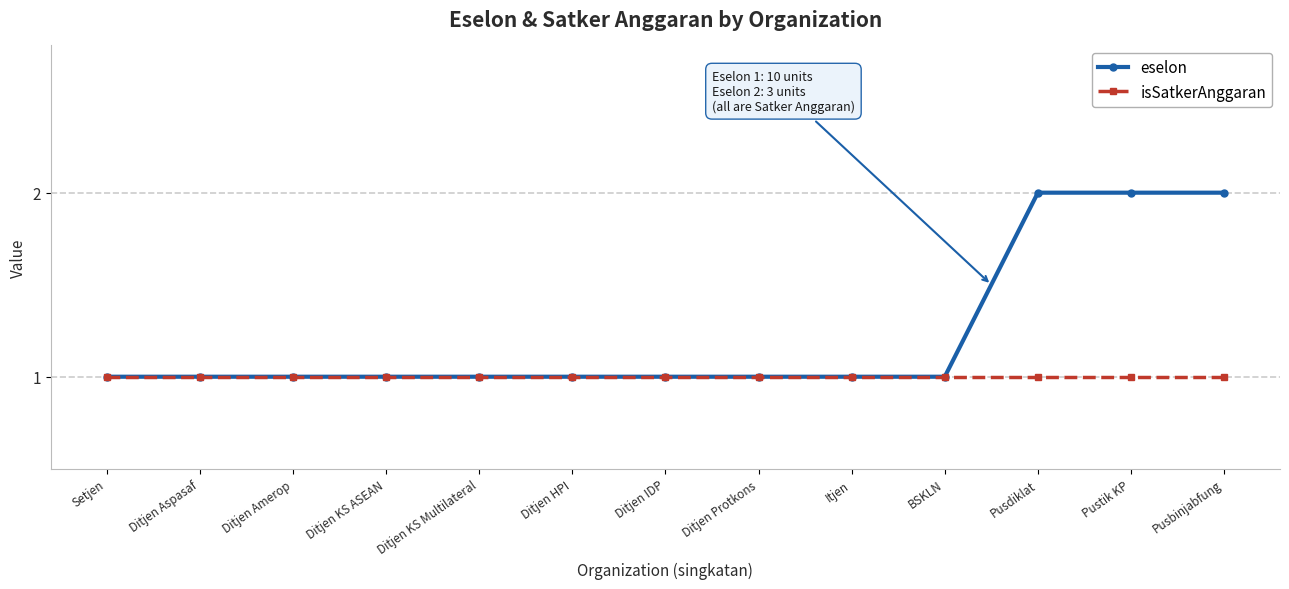

Reading right to left, transcribe all the data shown in this chart.

eselon: 2	2	2	1	1	1	1	1	1	1	1	1	1
isSatkerAnggaran: 1	1	1	1	1	1	1	1	1	1	1	1	1